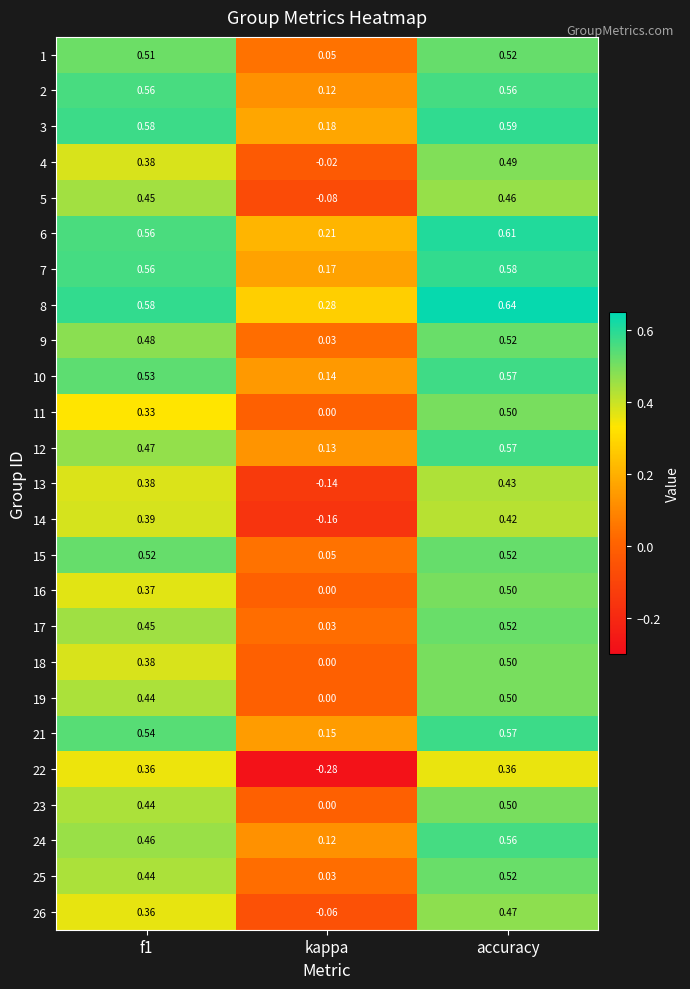

At which category is the sum across all series the highest?

accuracy